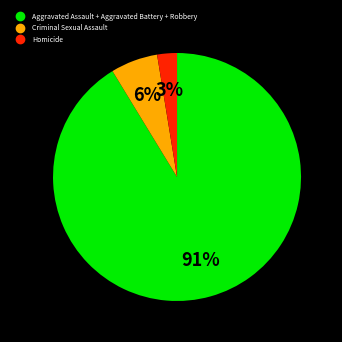

Is there any slice that represents more than half of the pie?

Yes